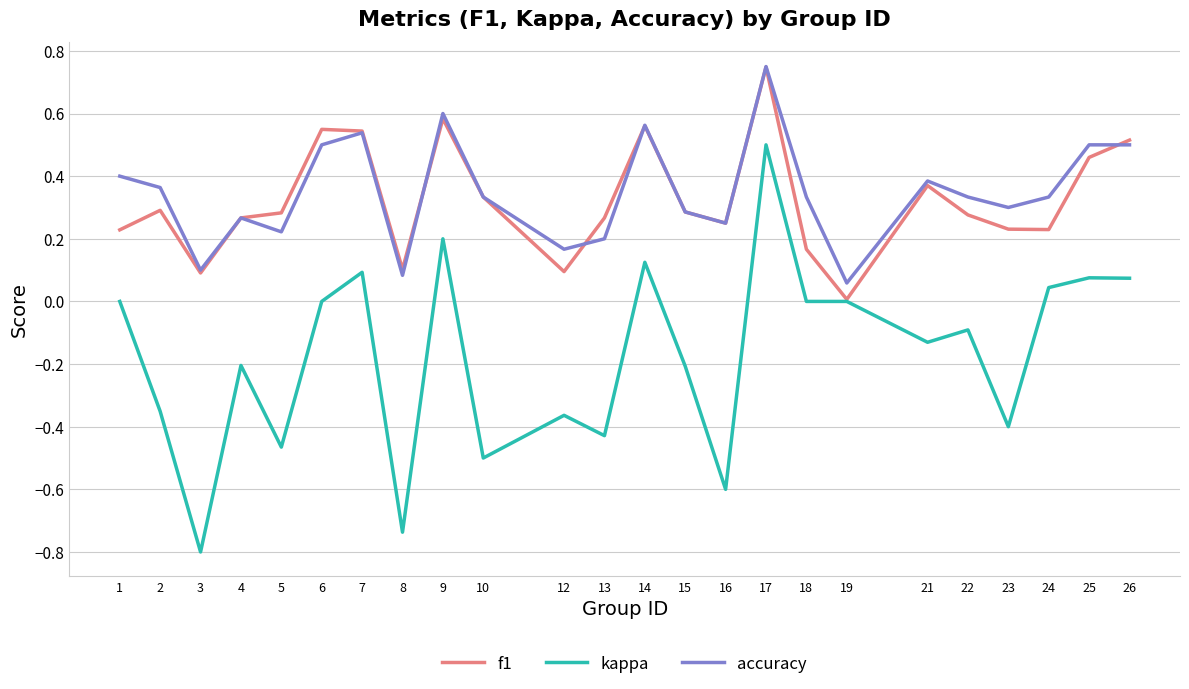

True or false: accuracy has a value of 0.2 at 22.

False